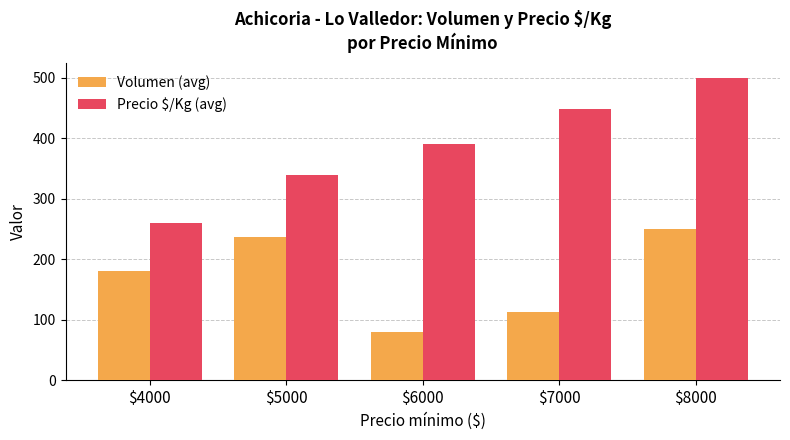

Reading right to left, what are all the values shown in this chart?

Volumen (avg): 250.0	113.3	80.0	236.9	180.0
Precio $/Kg (avg): 500.0	448.3	390.5	339.1	260.0